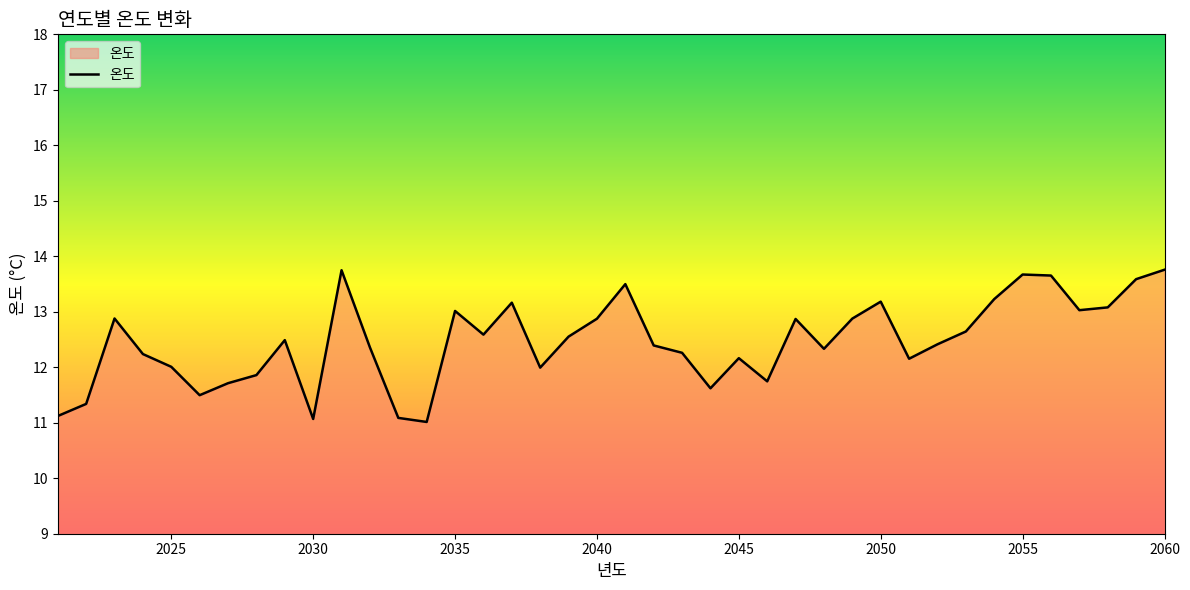

What is the difference between the maximum and minimum values?

2.7